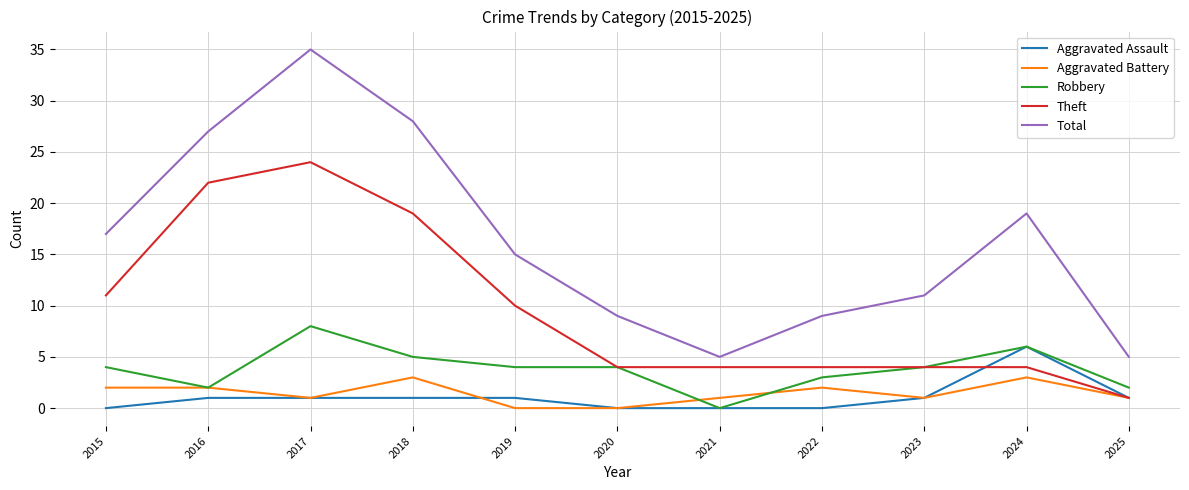

Between 2015 and 2021, which series saw the biggest shift?

Total